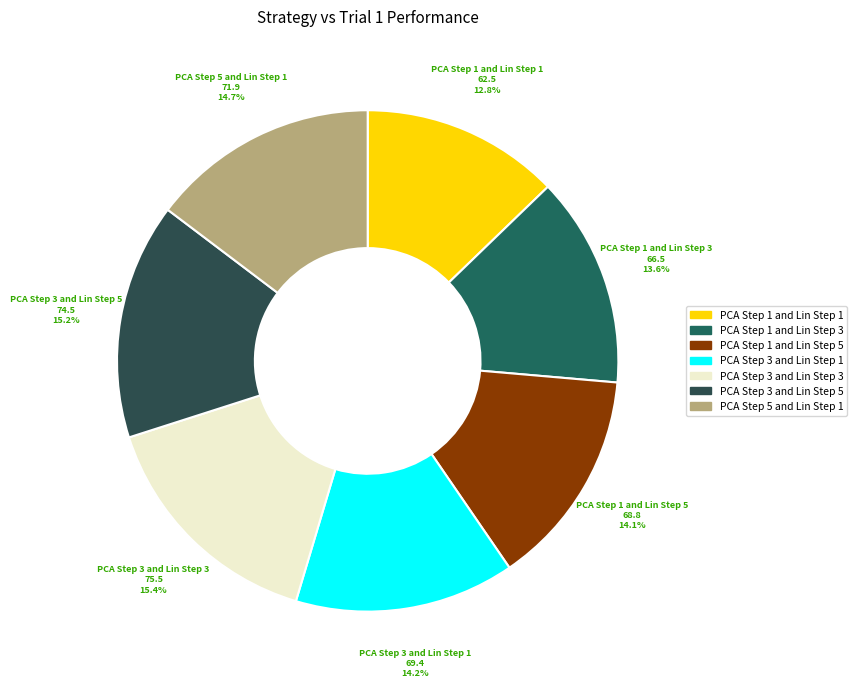

Which category has the smallest portion of the pie?

PCA Step 1 and Lin Step 1